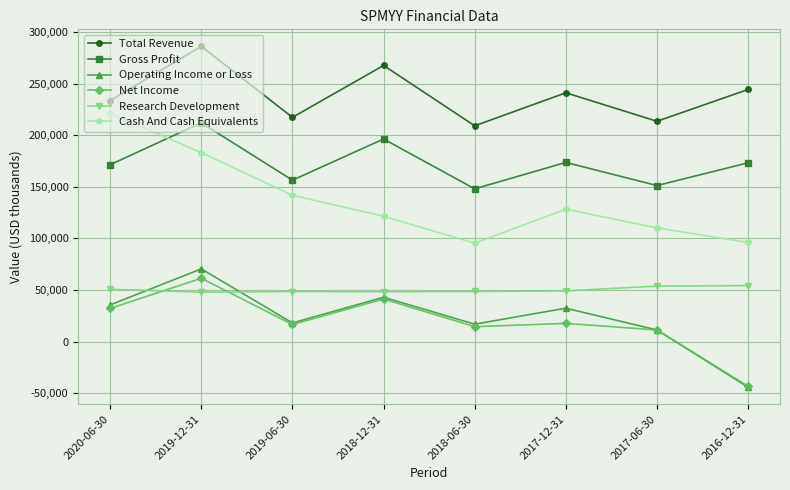

What are all the series names shown in the legend?

Total Revenue, Gross Profit, Operating Income or Loss, Net Income, Research Development, Cash And Cash Equivalents